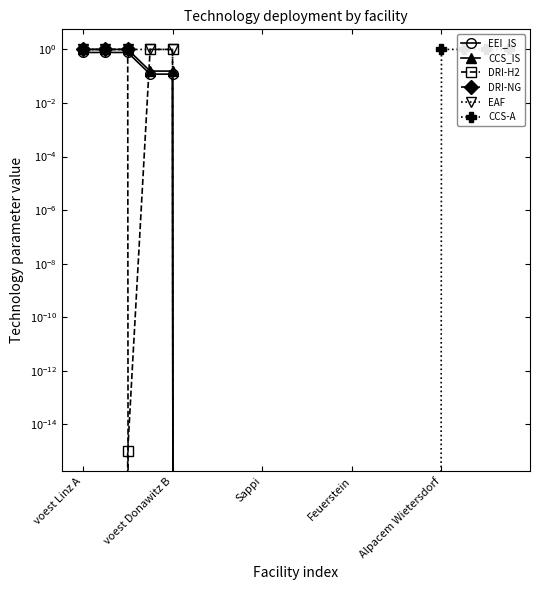

What position from the left is Sappi?

9